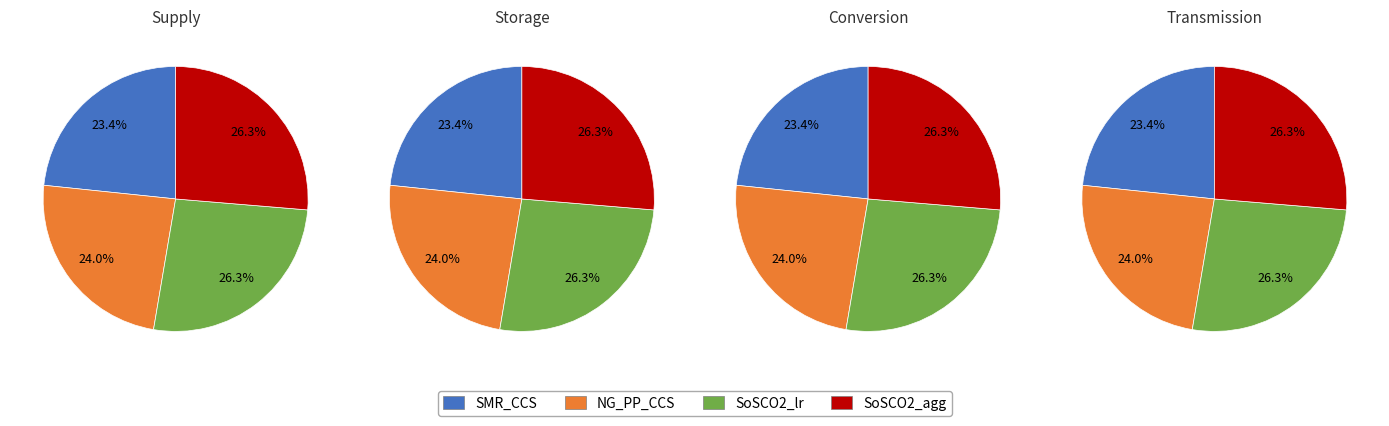

Count the number of slices in the pie.

4